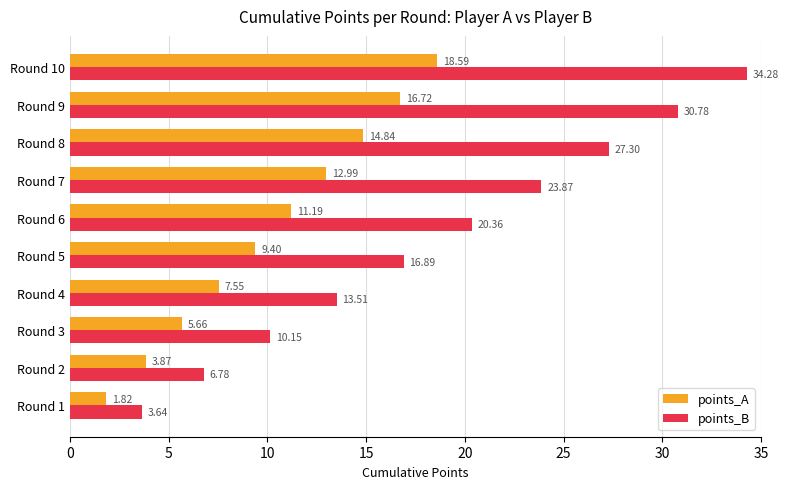

Which series has the largest total across all categories?

points_B